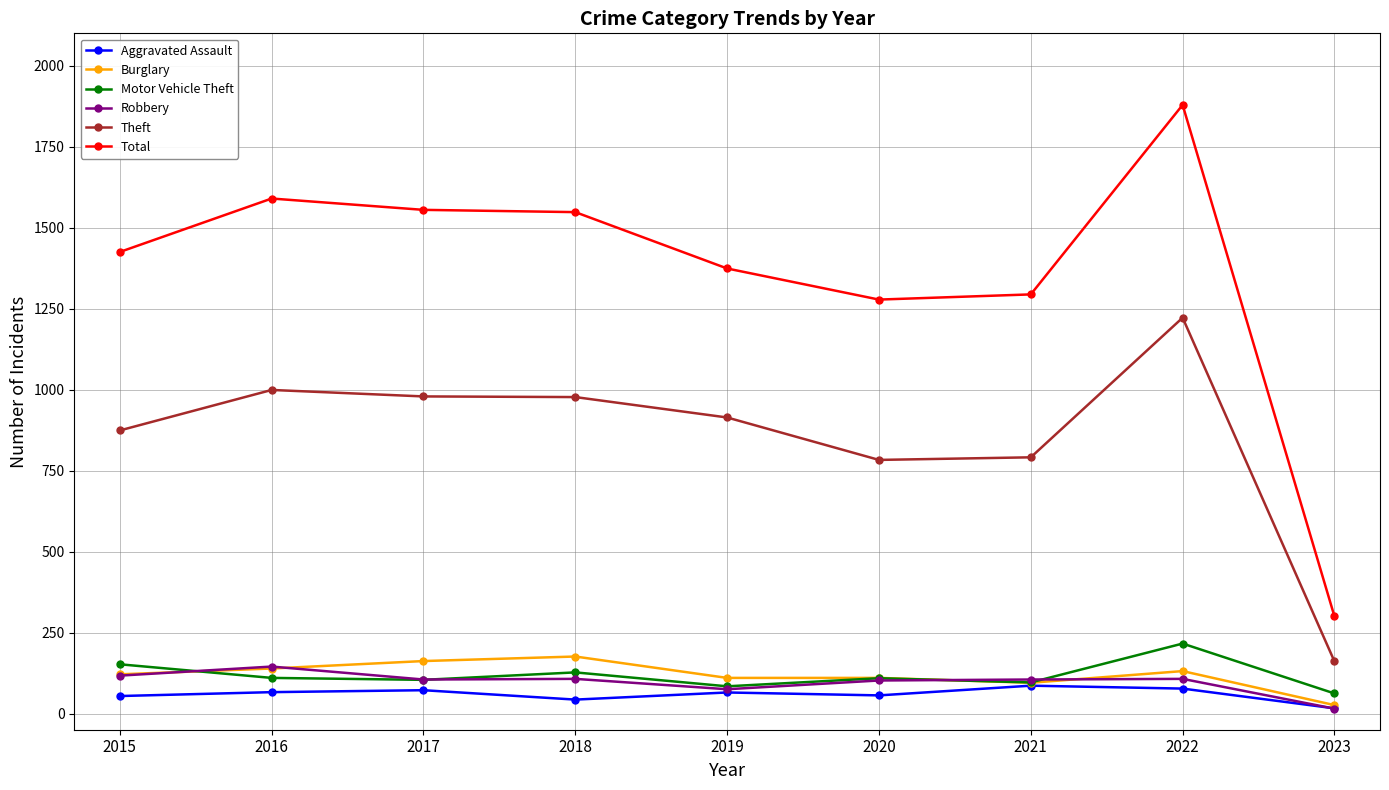

How many lines are shown in the chart?

6